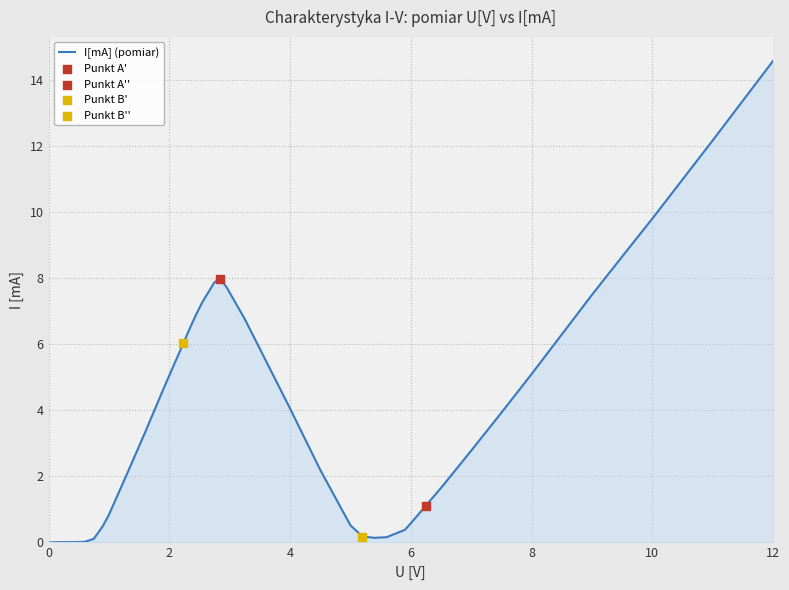

Between 12 and 2, which is larger?

12